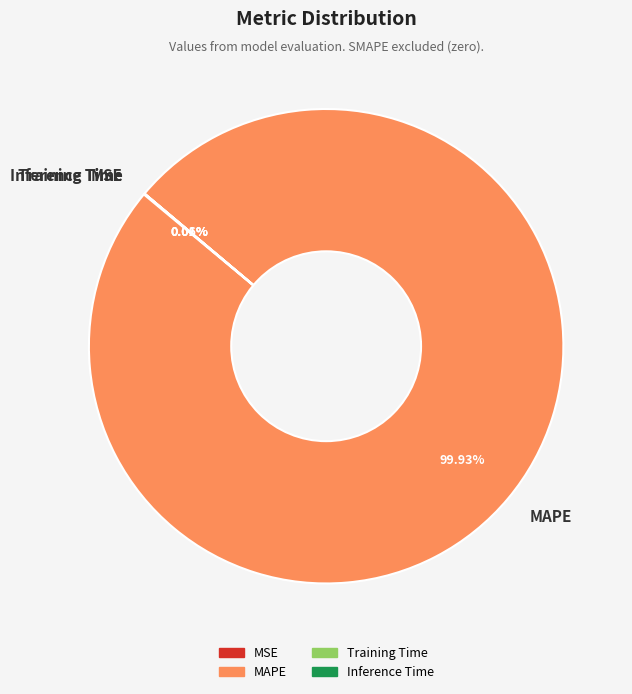

Does any single category account for the majority?

Yes